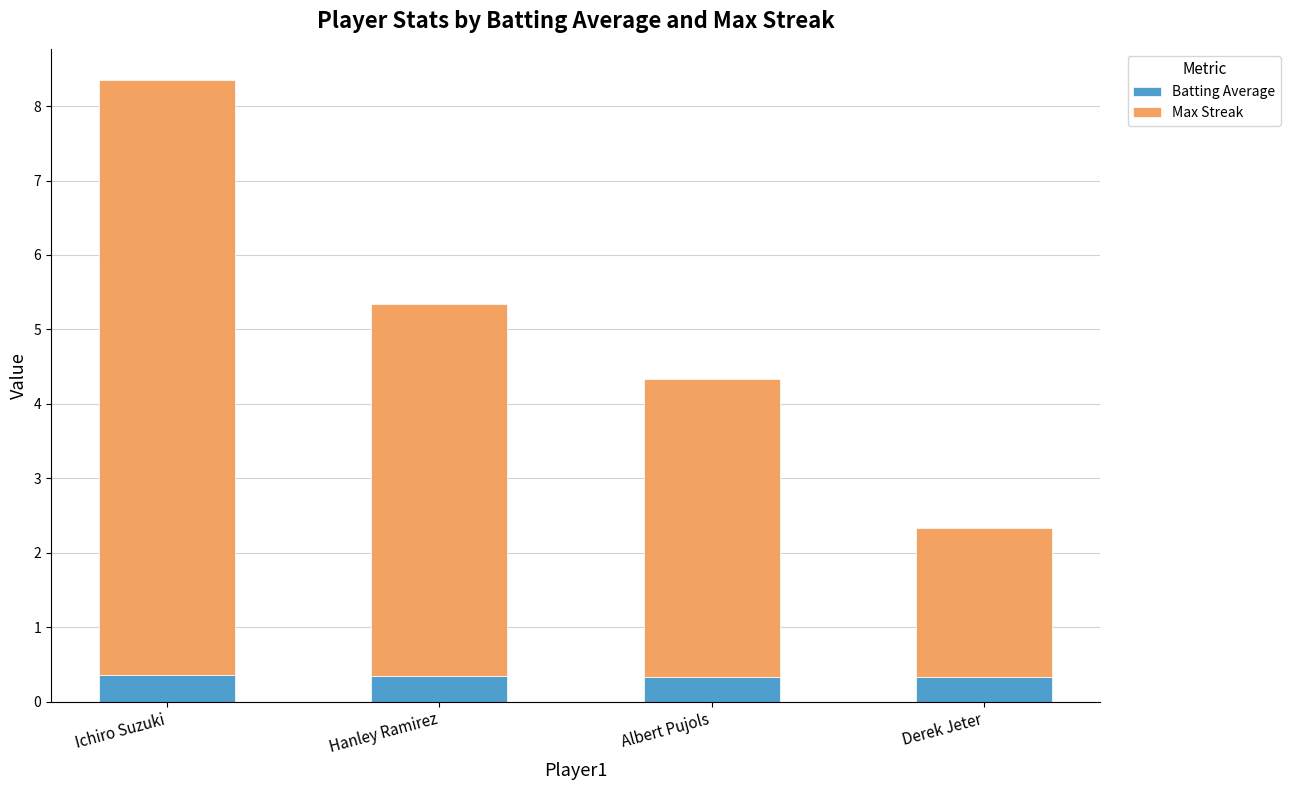

What is the maximum value for Batting Average?

0.4